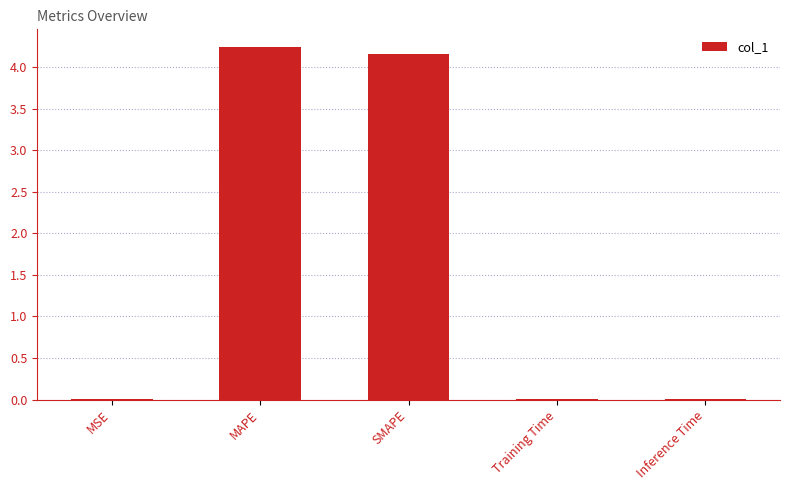

Approximately how many times larger is the value at MAPE compared to SMAPE?

1.0